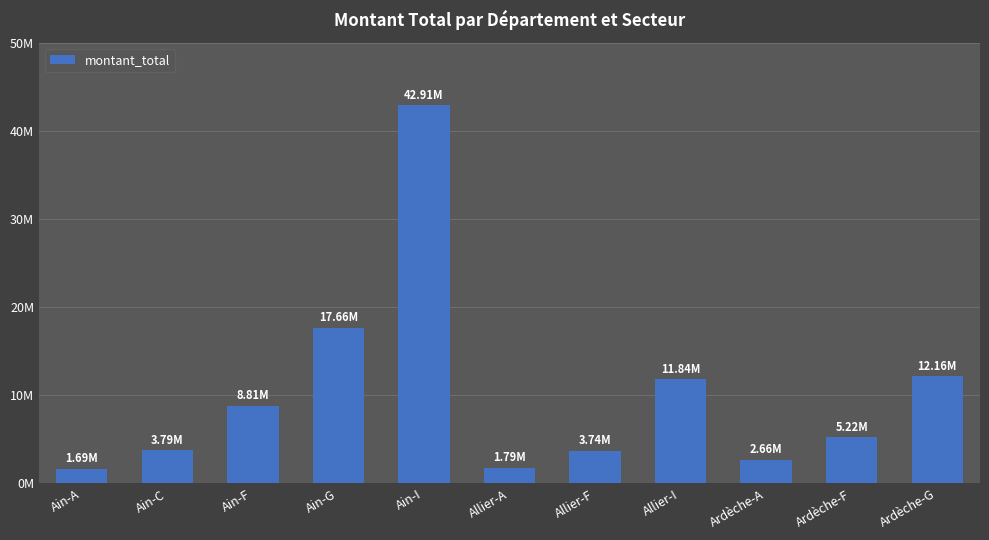

Does the chart contain any negative values?

No